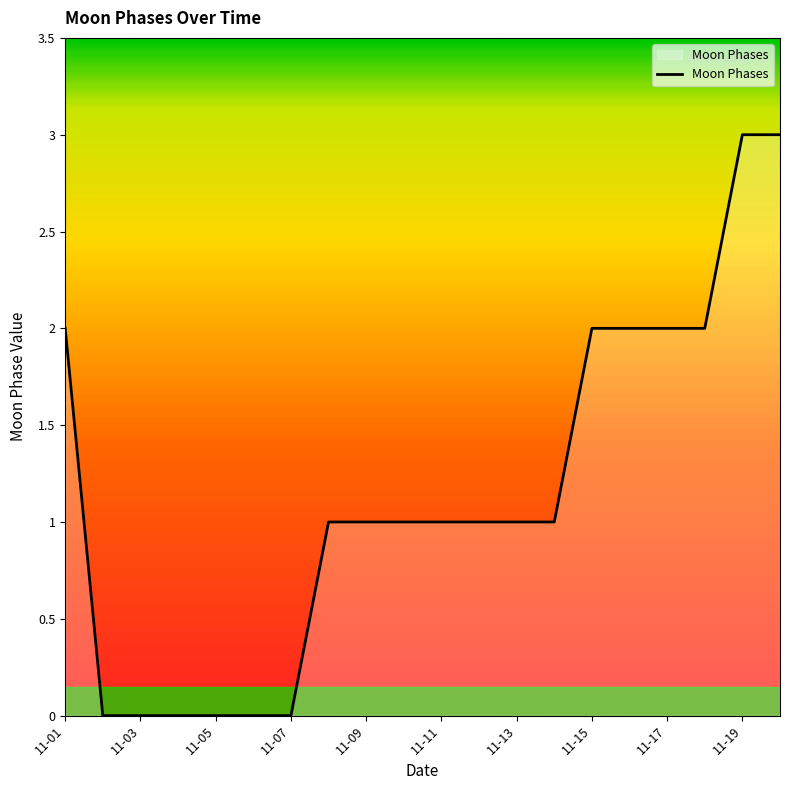

What is the difference between the maximum and minimum values?

3